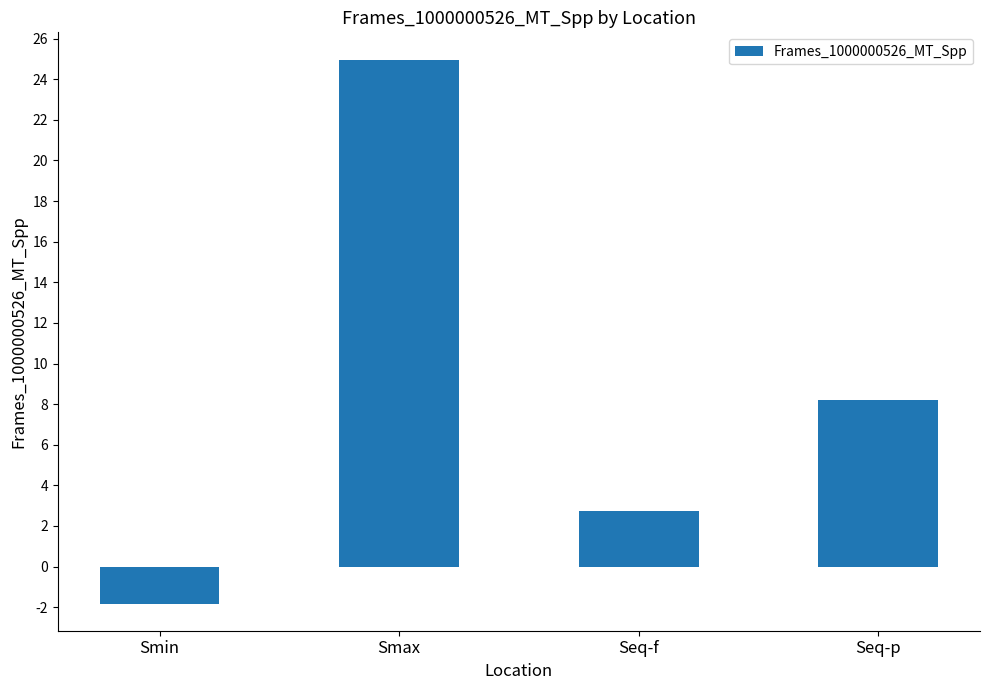

What is the maximum value shown in the chart?

25.0